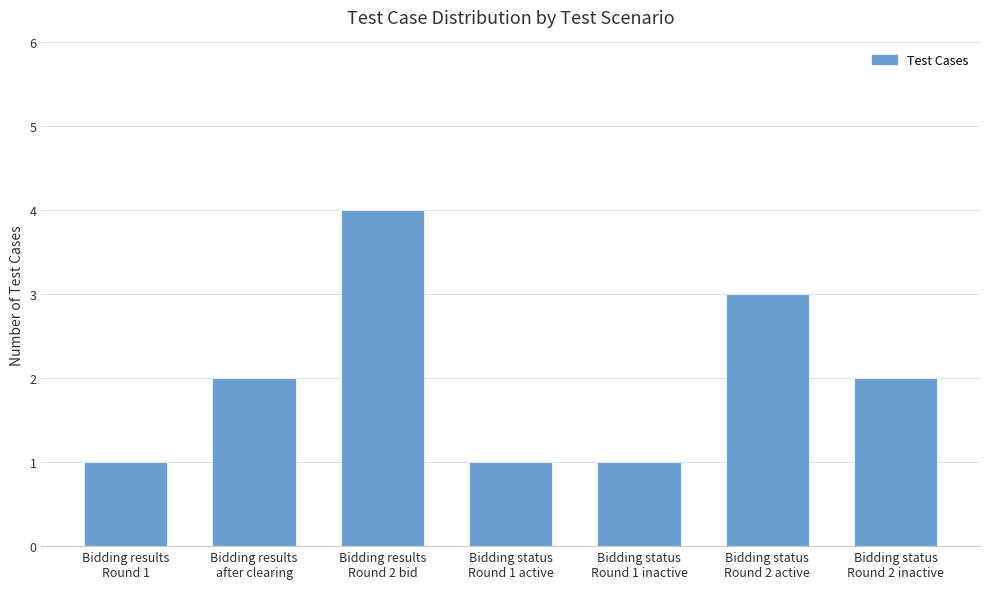

How many values are between 1 and 3?

6